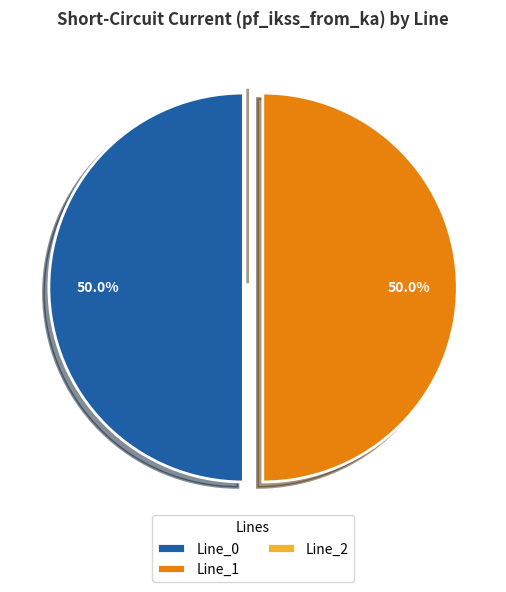

What is the total percentage of Line_0 and Line_1?

100.0%